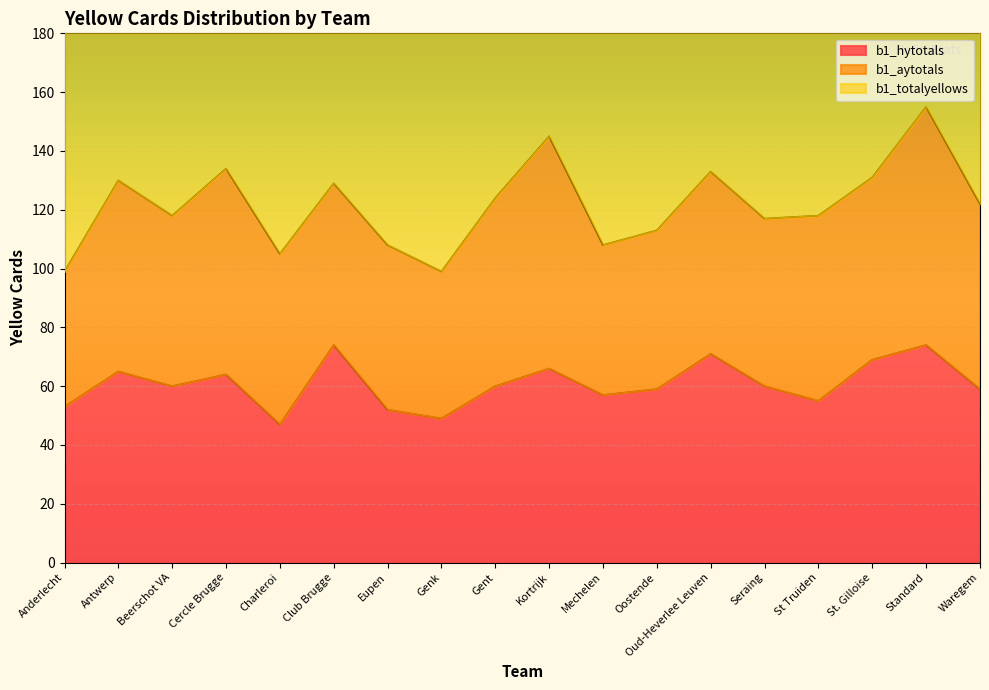

What is the smallest value displayed?

47